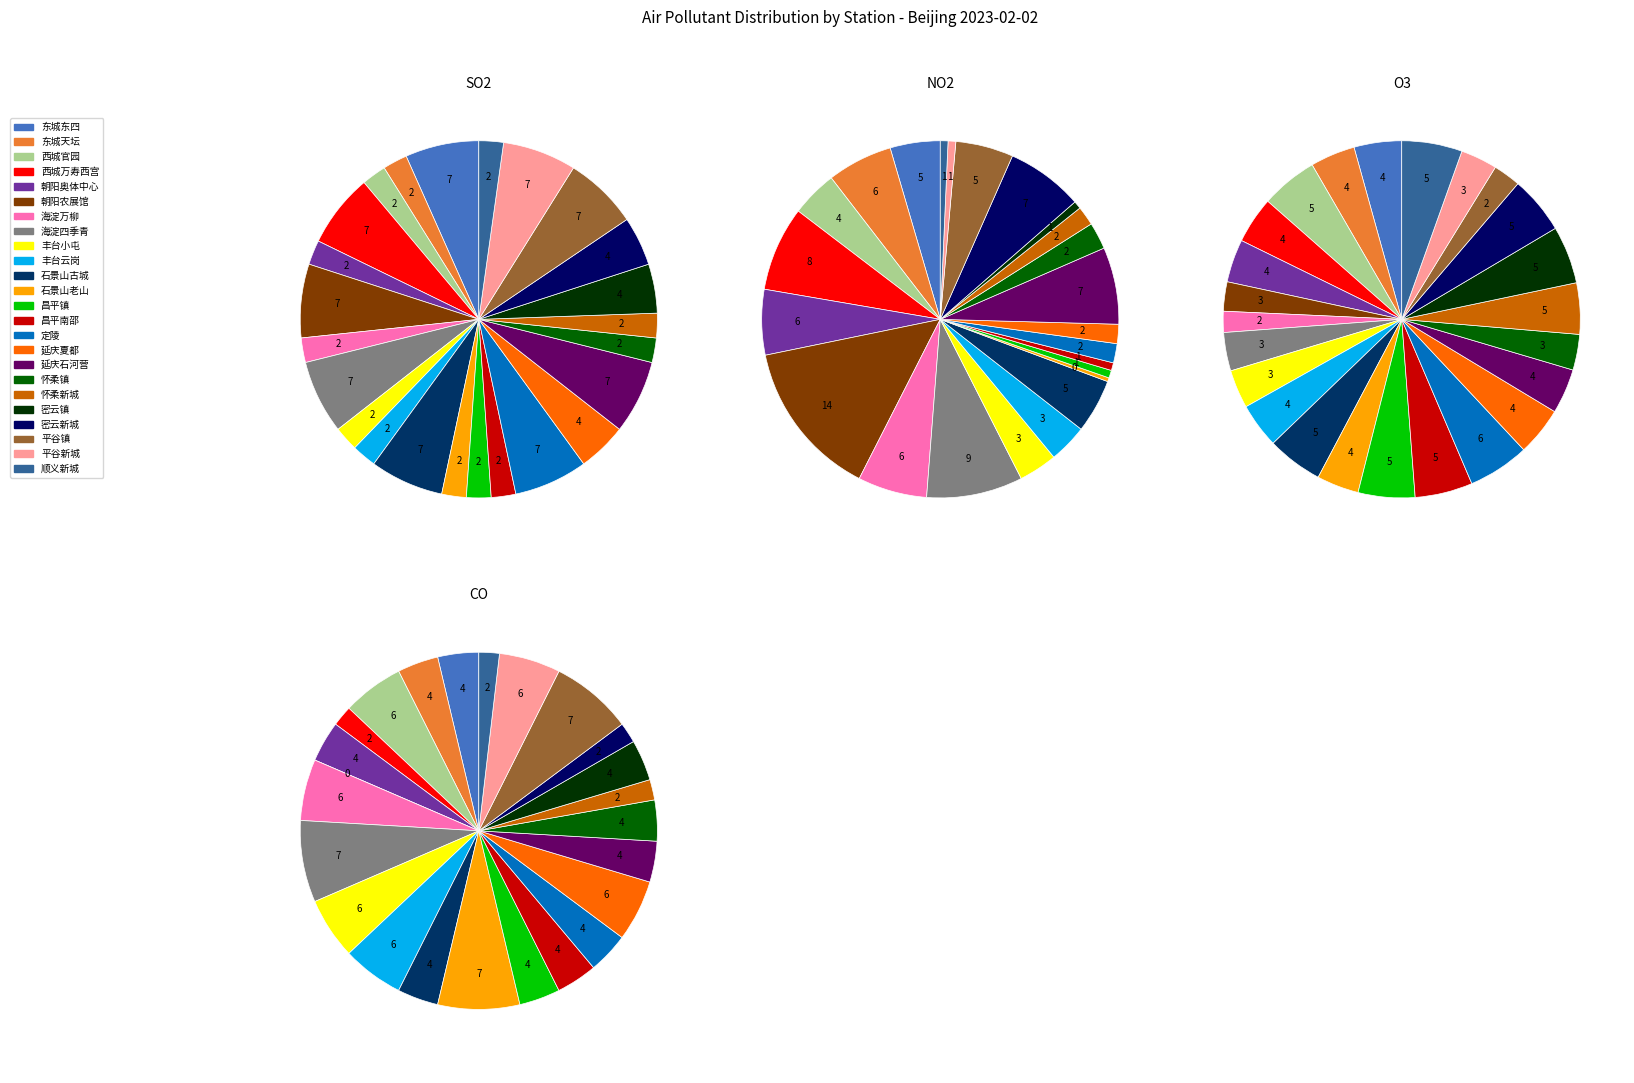

Does 东城东四 account for over 50% of the chart?

No